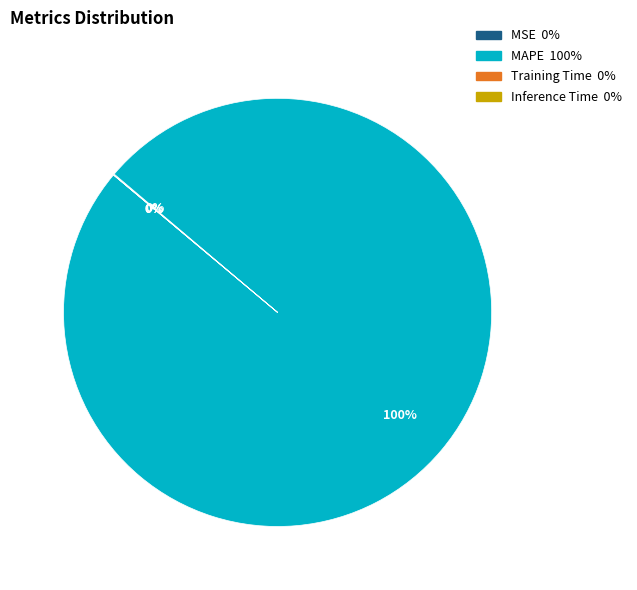

Which slice is the largest?

MAPE